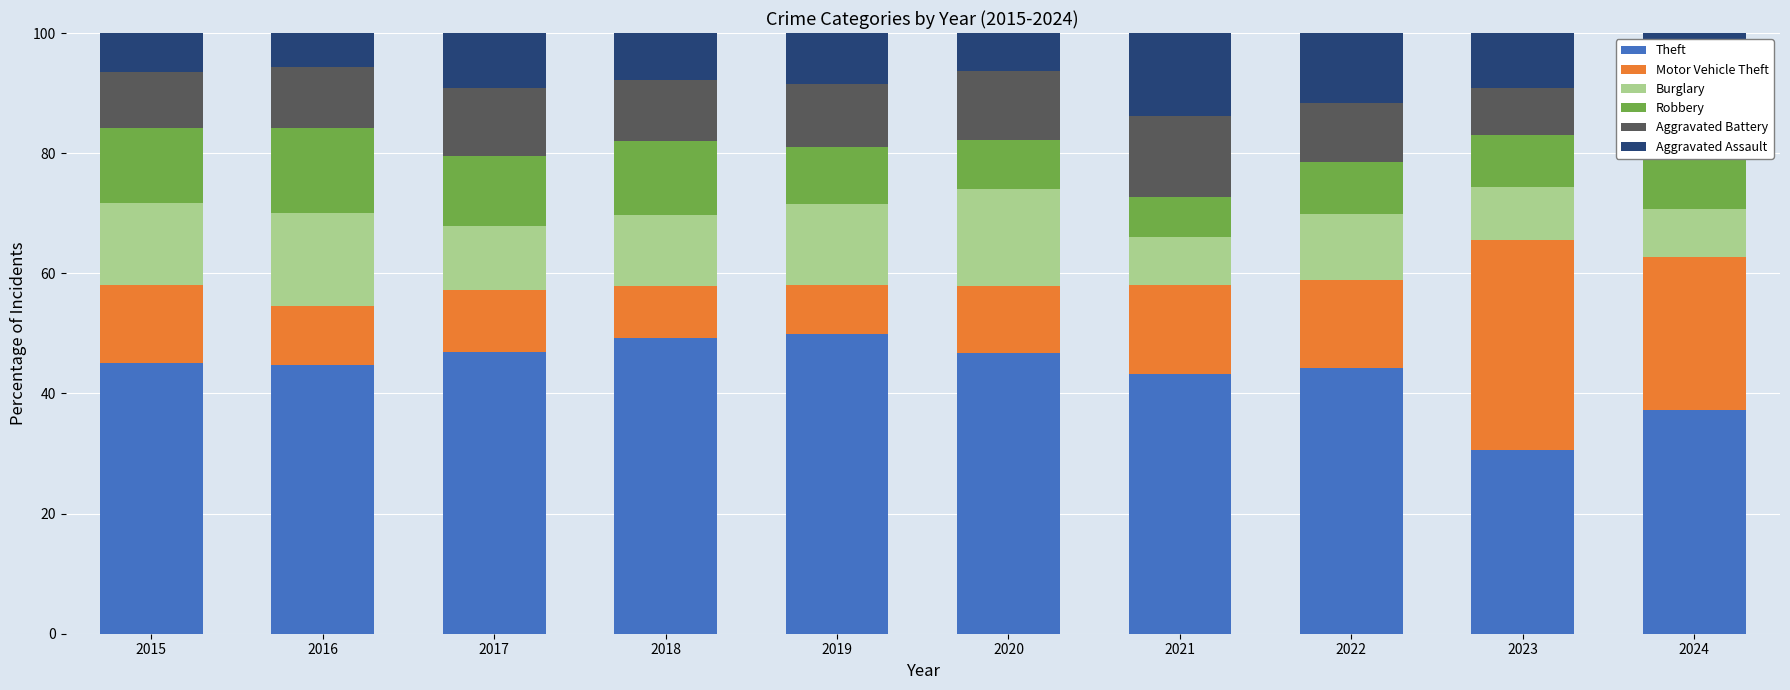

Is it true that Theft equals 78.5 at 2019?

False